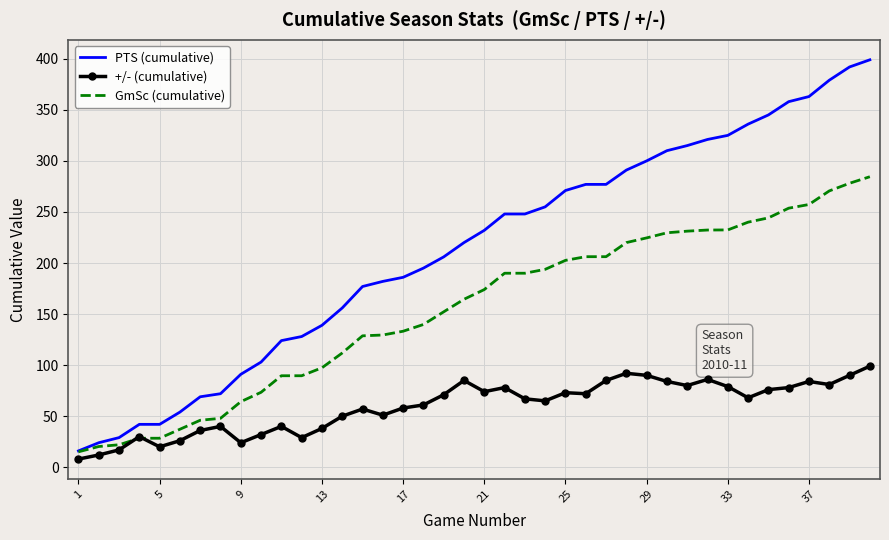

Which series has the largest range (max minus min)?

PTS (cumulative)